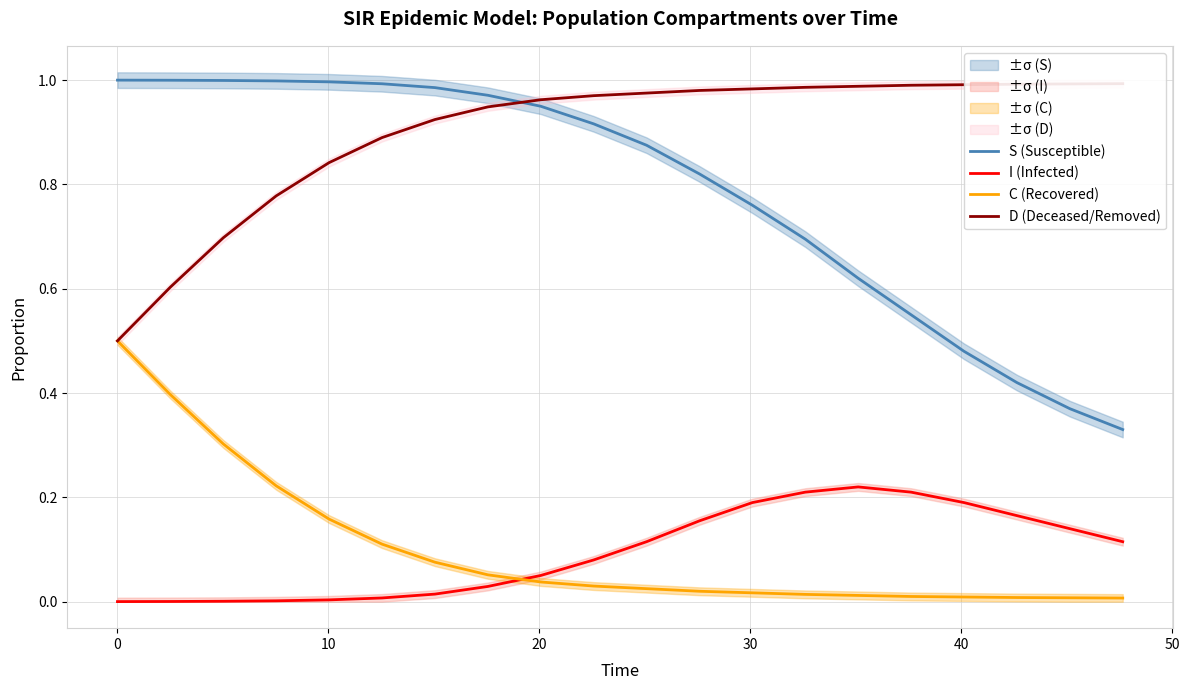

True or false: C (Recovered) and S (Susceptible) cross at least once.

False